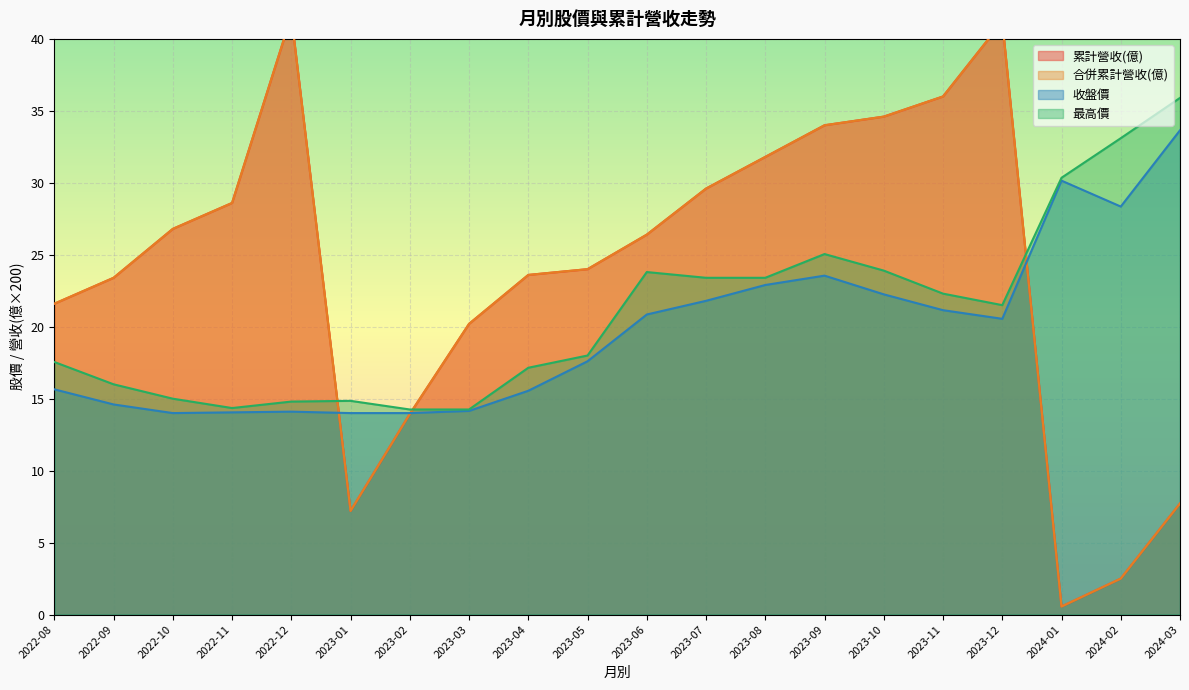

At which label does 合併累計營收(億) reach its peak?

2022-12